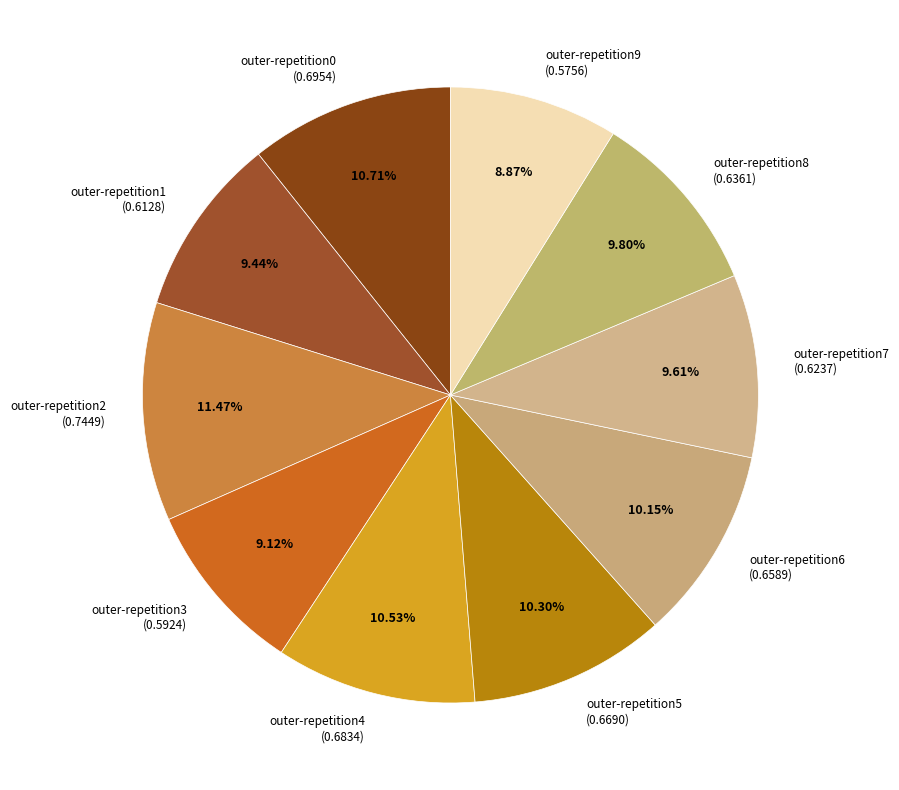

Between outer-repetition2 (0.7449) and outer-repetition5 (0.6690), which is larger?

outer-repetition2 (0.7449)